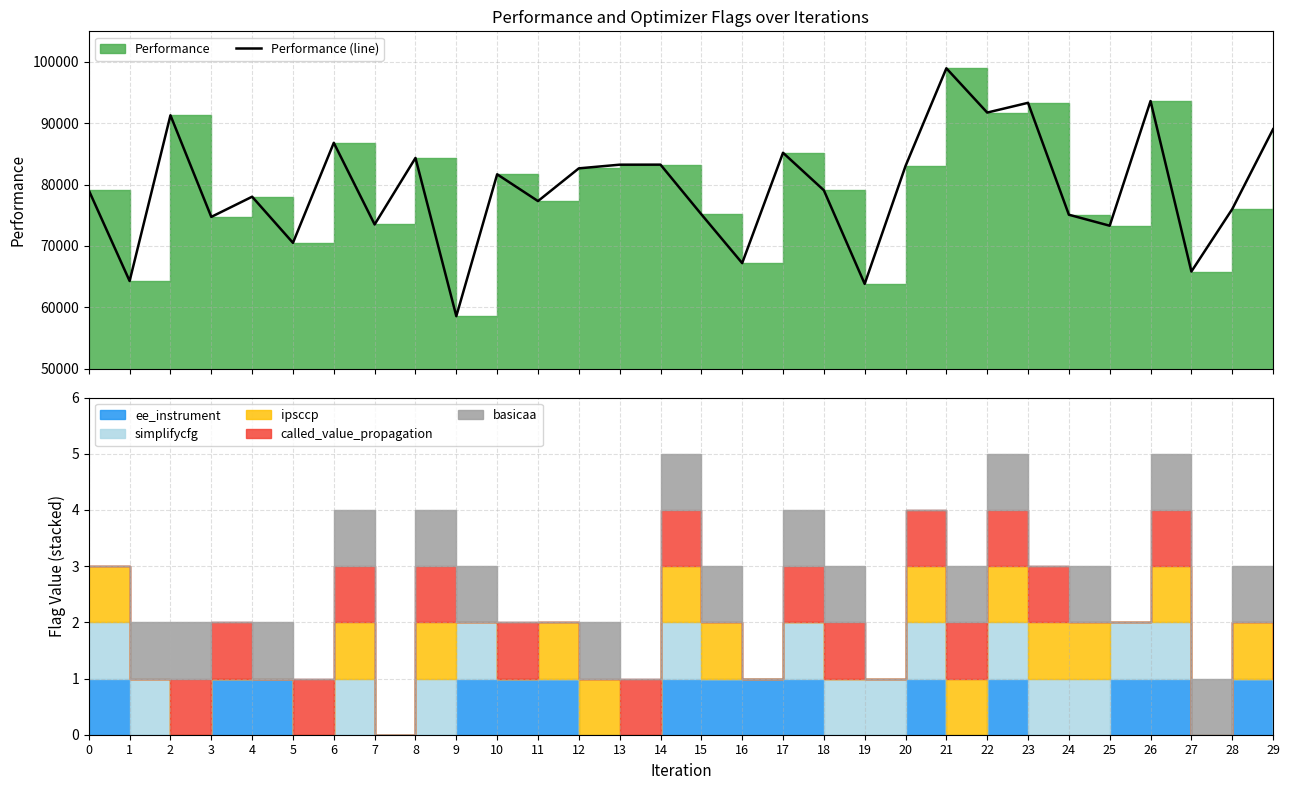

True or false: the data shows 41885.1 at 17.

False